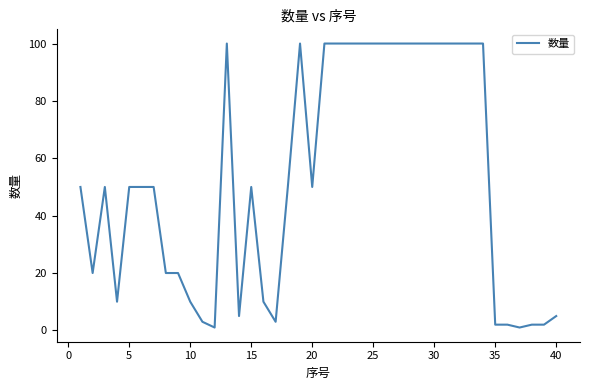

What is the difference between the maximum and minimum values?

99